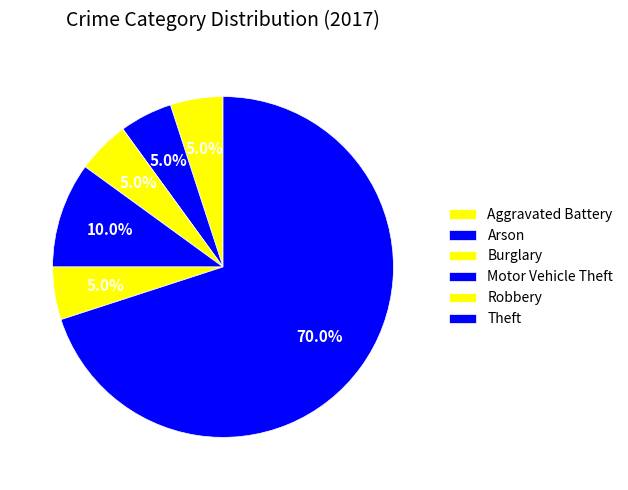

What is the ratio of the value at Motor Vehicle Theft to the value at Arson?

2.0